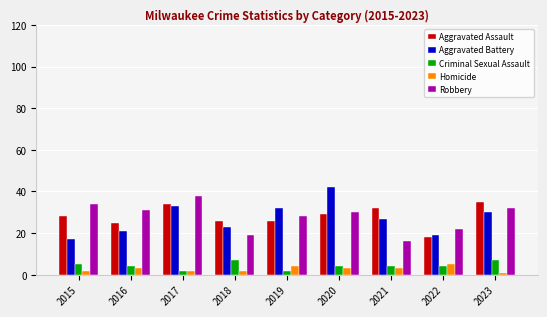

How many data points does each series have?

9